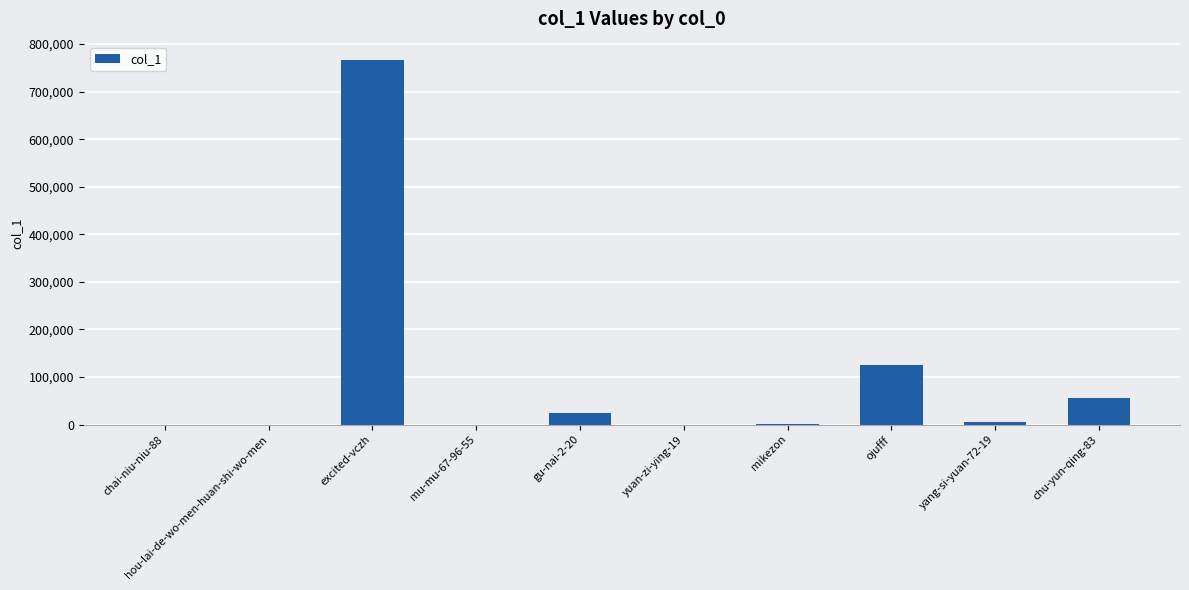

What is the sum of all values?

978848